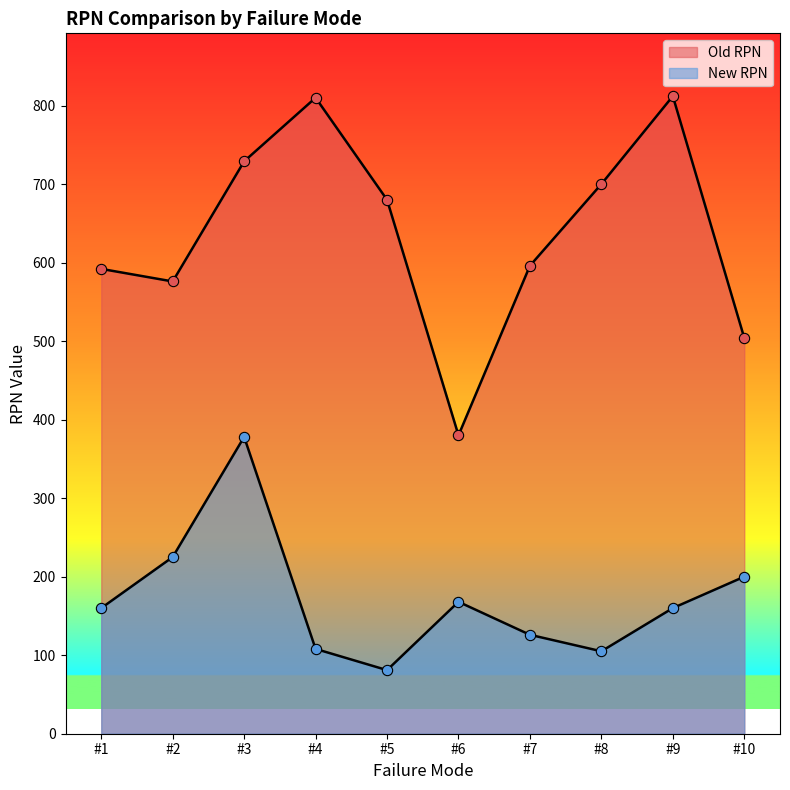

At which category is the sum across all series the highest?

#3